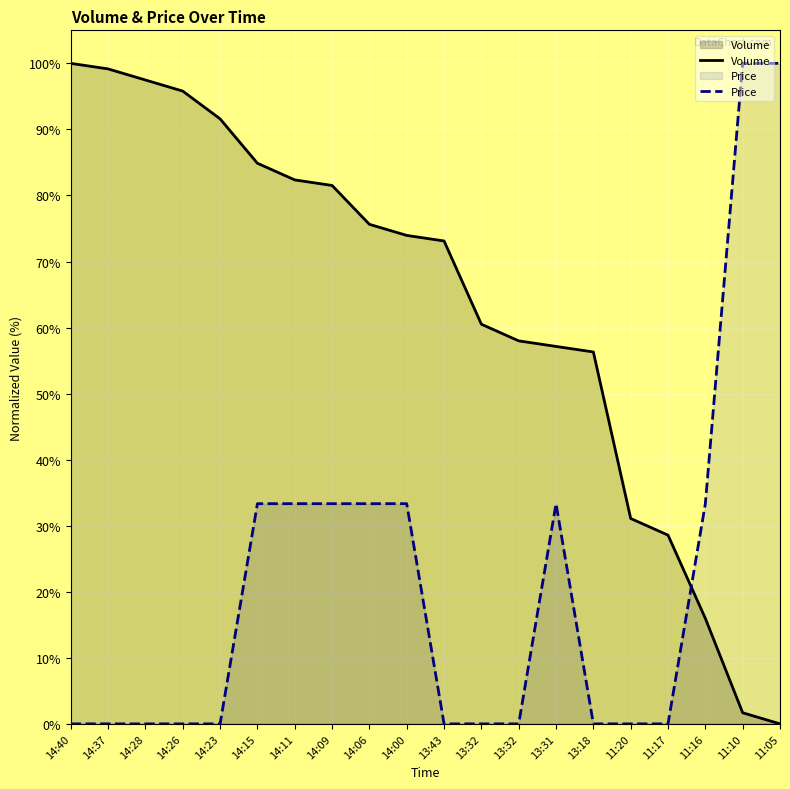

True or false: Volume has a value of 140.1 at 14:28.

False